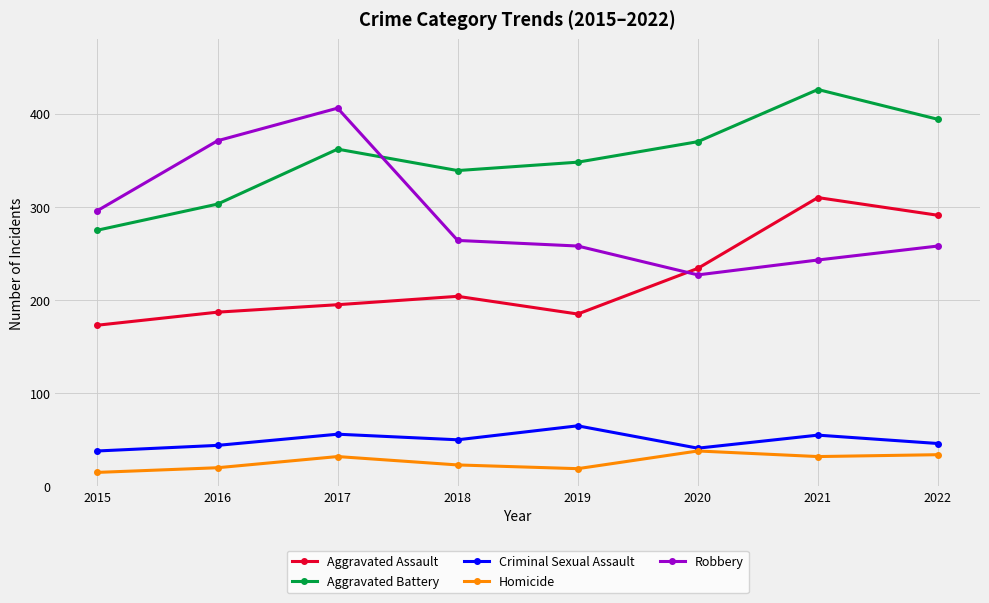

At 2021, list the series in order from largest to smallest.

Aggravated Battery, Aggravated Assault, Robbery, Criminal Sexual Assault, Homicide